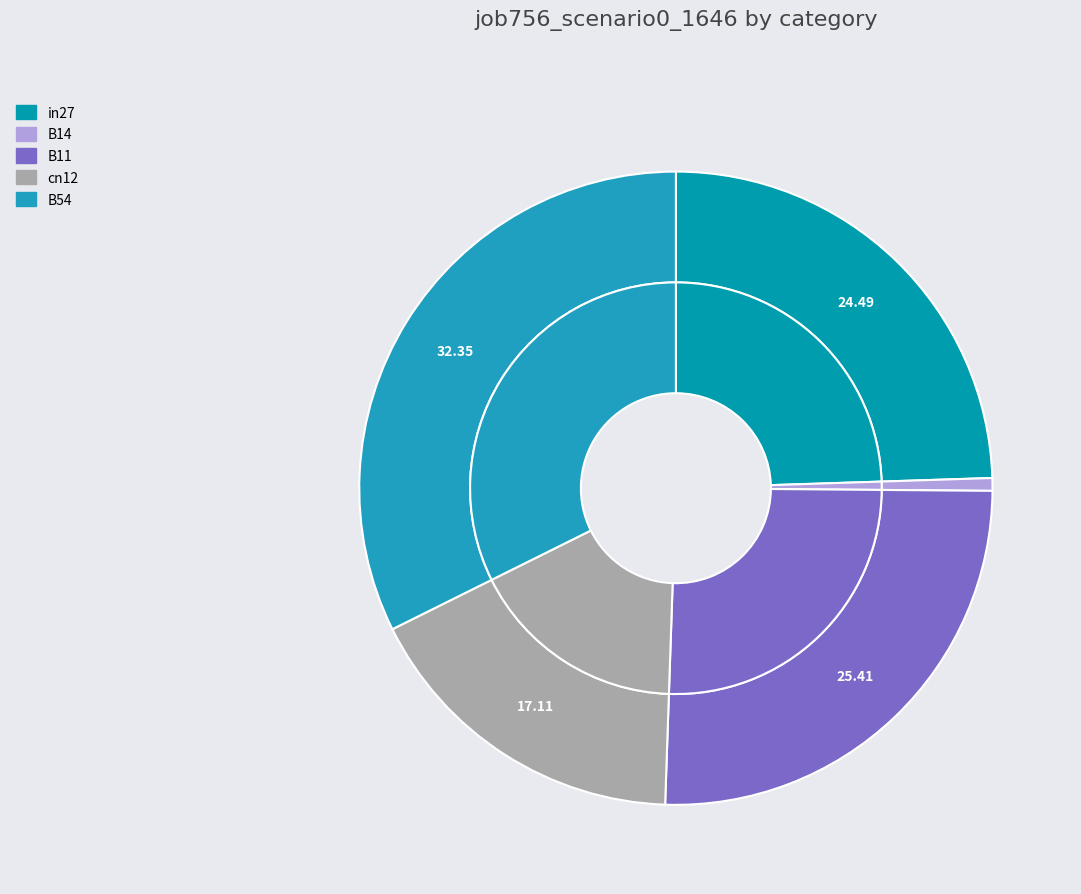

To the nearest percent, what percentage of the pie is B11?

25%